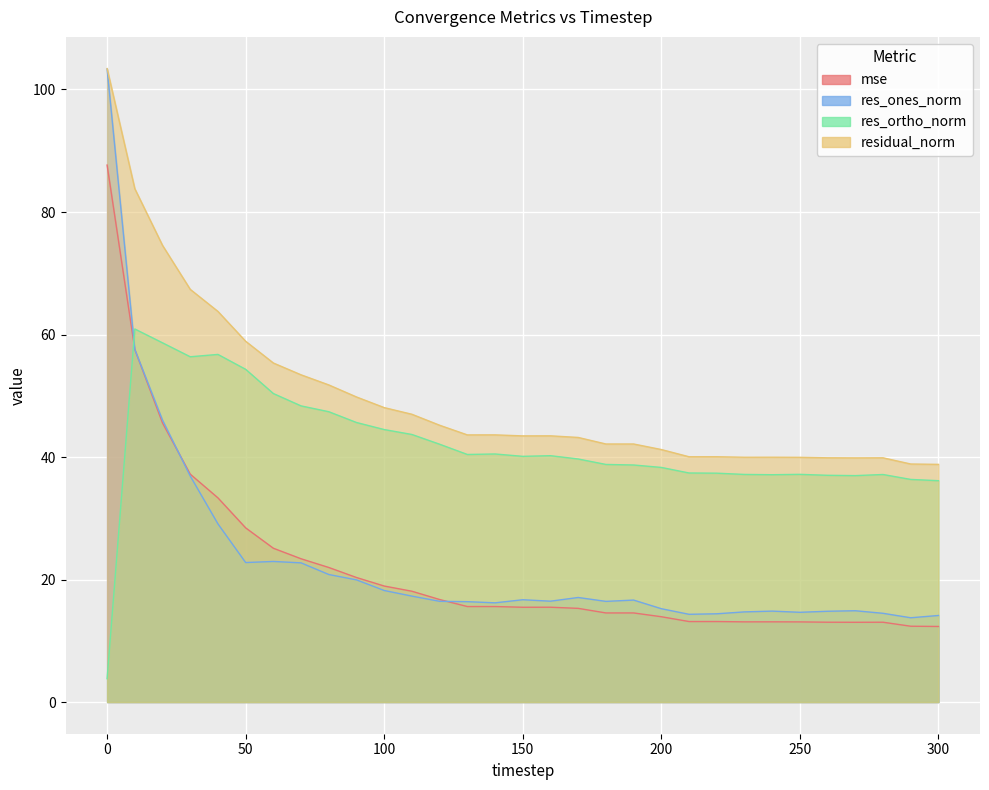

Which series has the largest total across all categories?

residual_norm